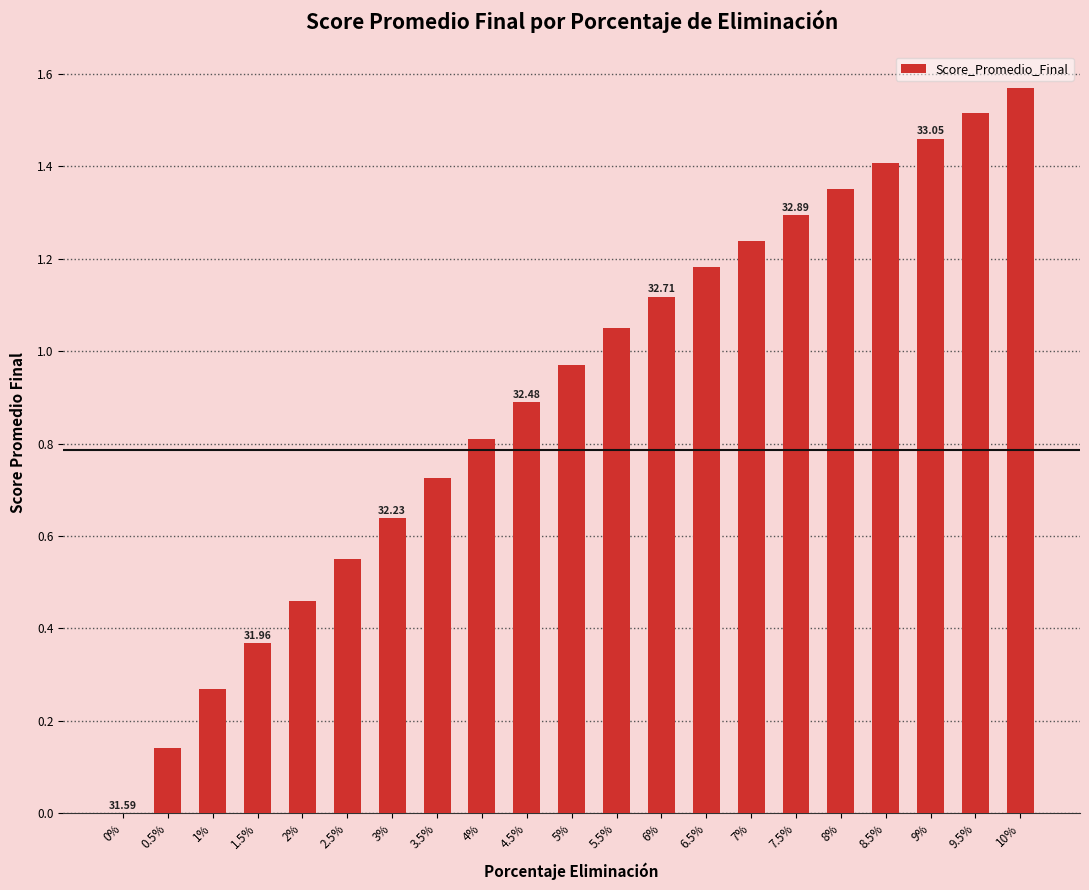

What is the sum of the values at 5.5% and 6.5%?

2.2